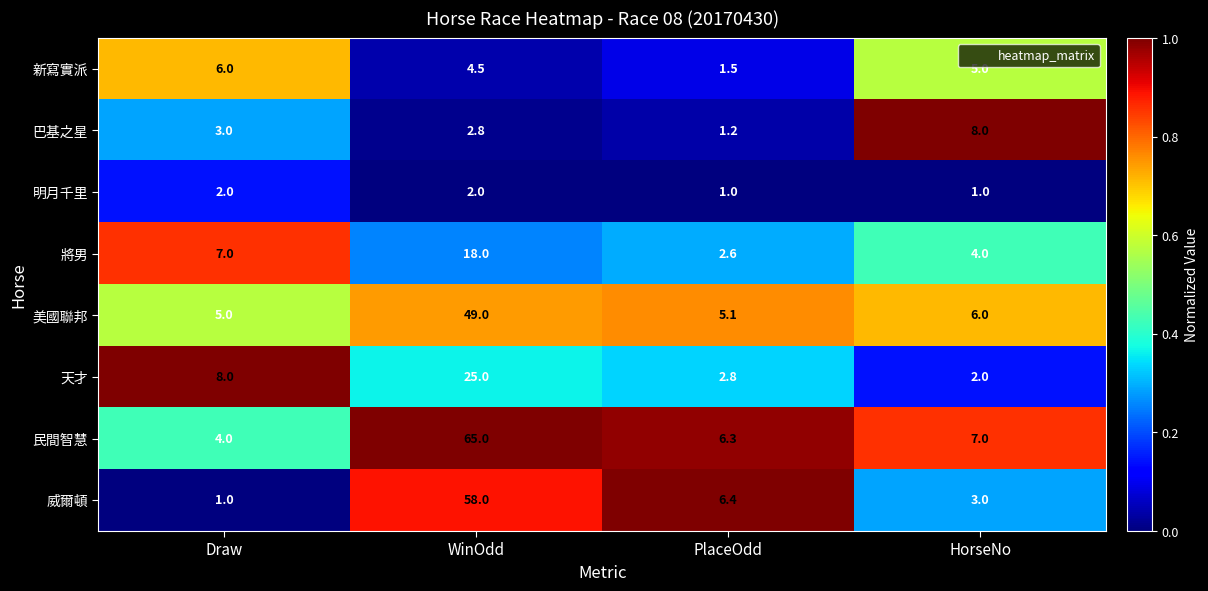

At which label does 新寫實派 reach its peak?

Draw